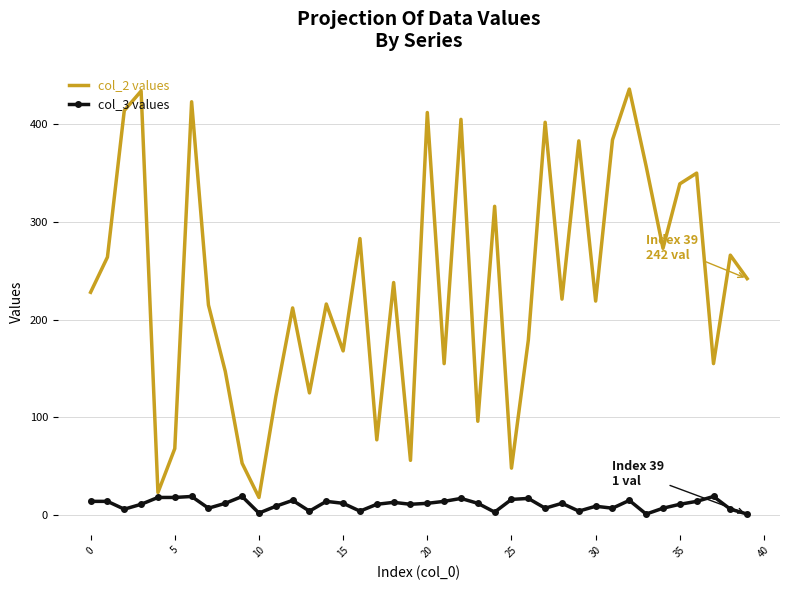

What is the maximum value for col_3 values?

19